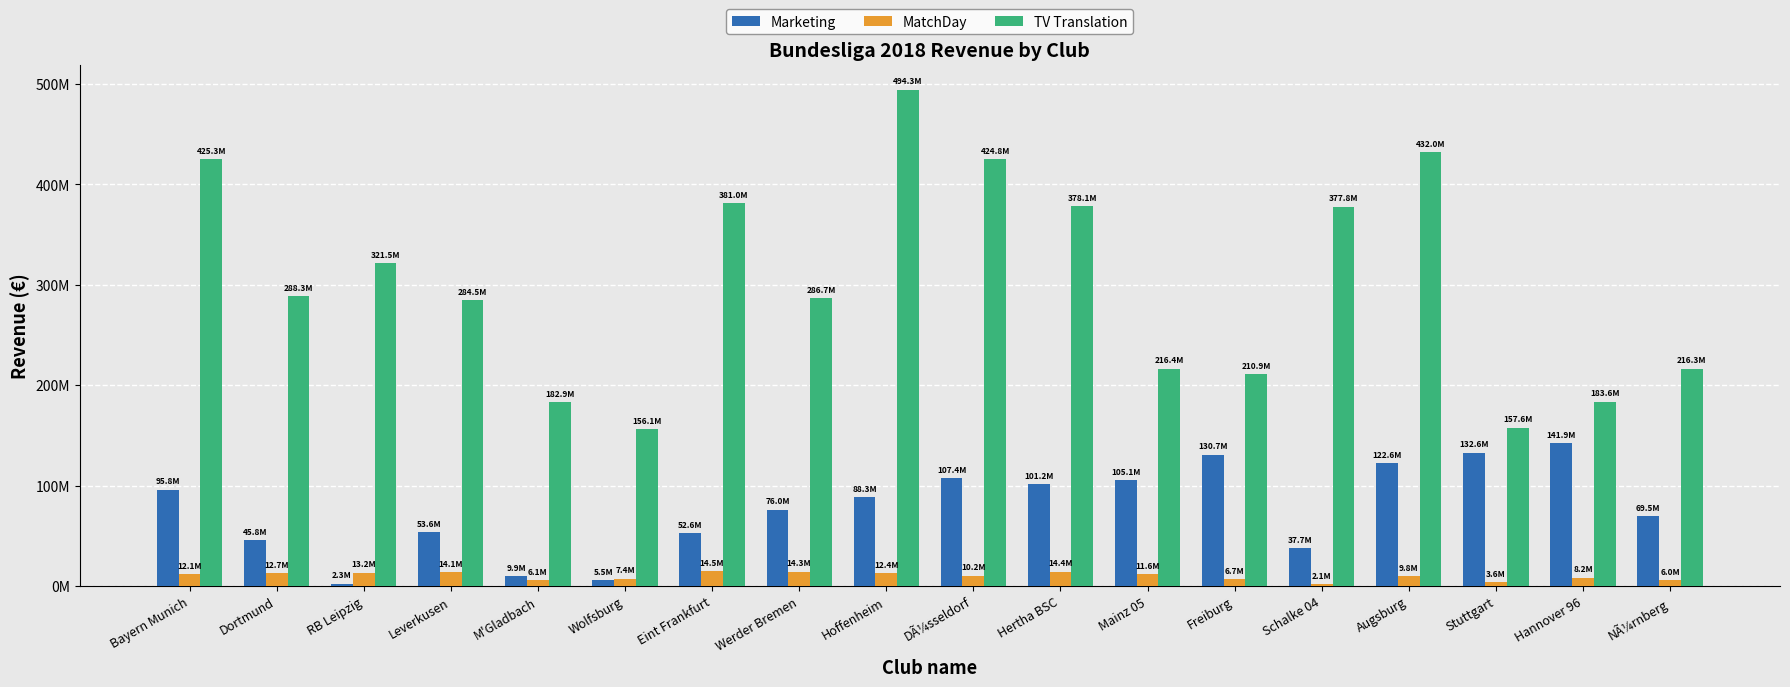

What are all the series names shown in the legend?

Marketing, MatchDay, TV Translation